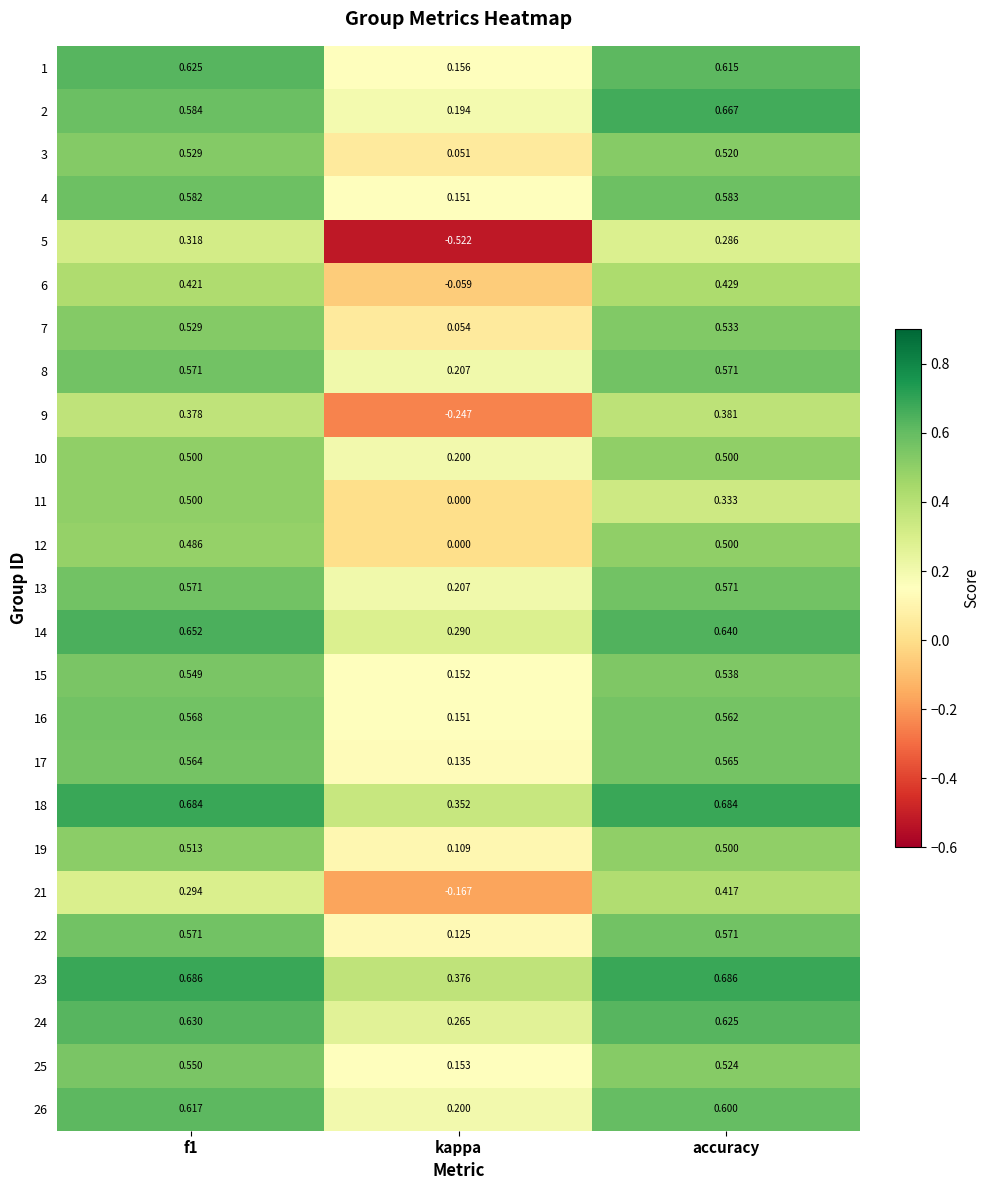

Where is 12 nearest to the value 0?

kappa